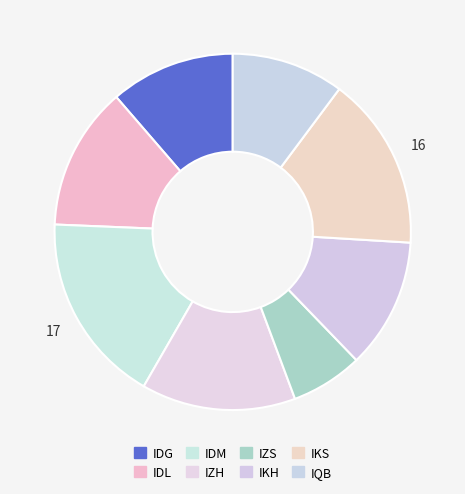

What percentage is NOT represented by IQB?

89.8%